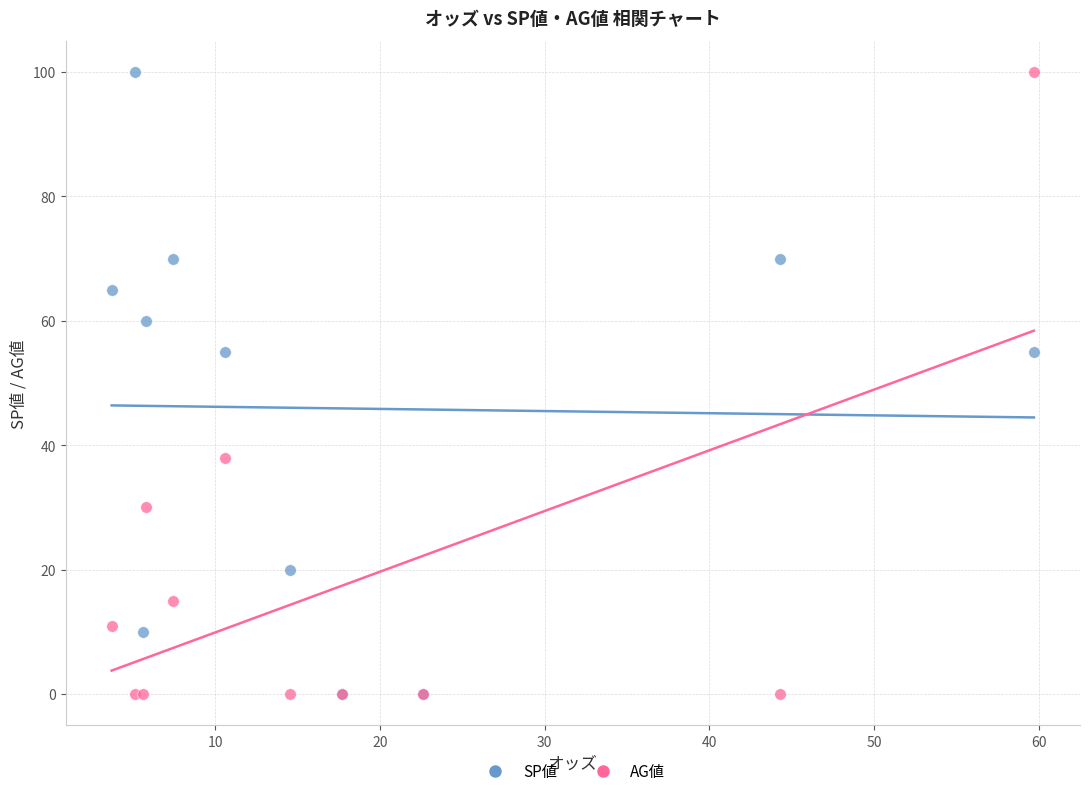

What are all the series names shown in the legend?

SP値, AG値